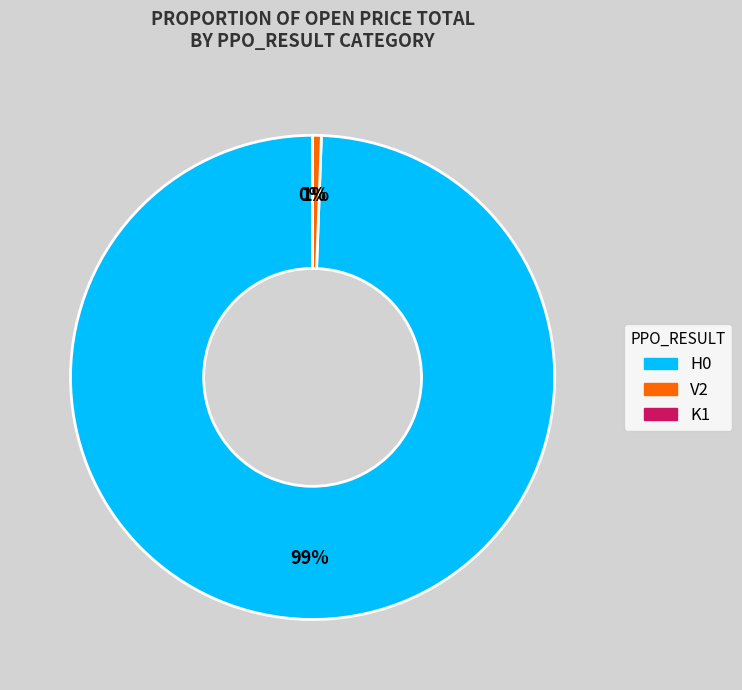

What is the change in value from H0 to V2?

-43389.6